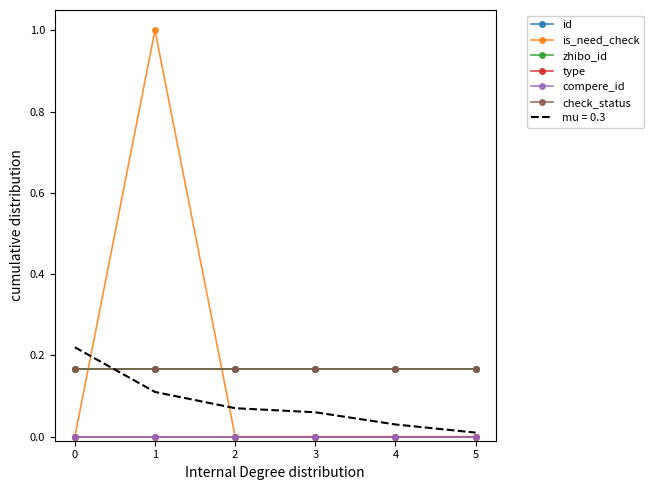

Where is the first local maximum for is_need_check?

1